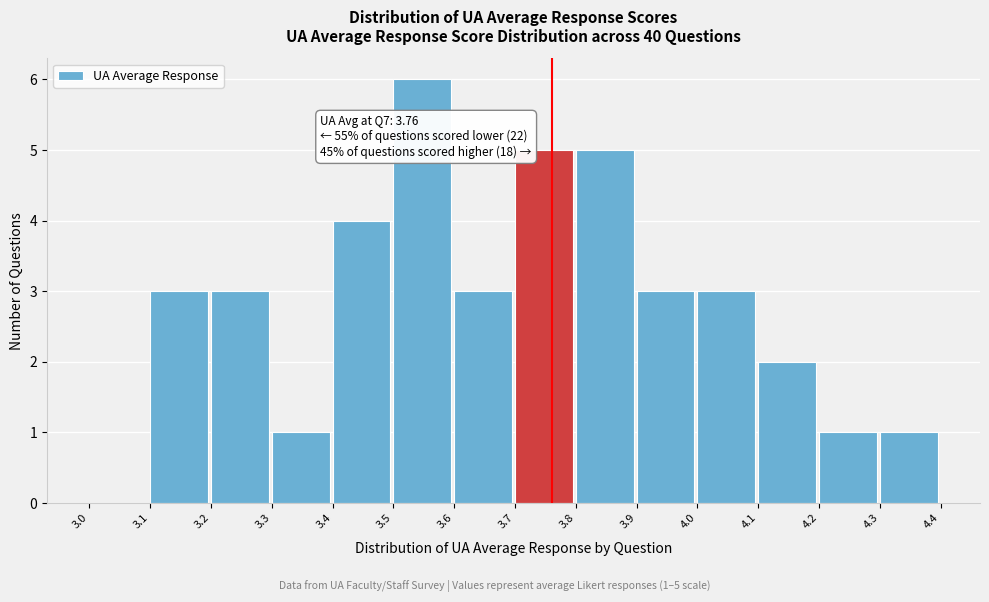

Which range on the x-axis has the tallest bar?

3.5 to 3.6